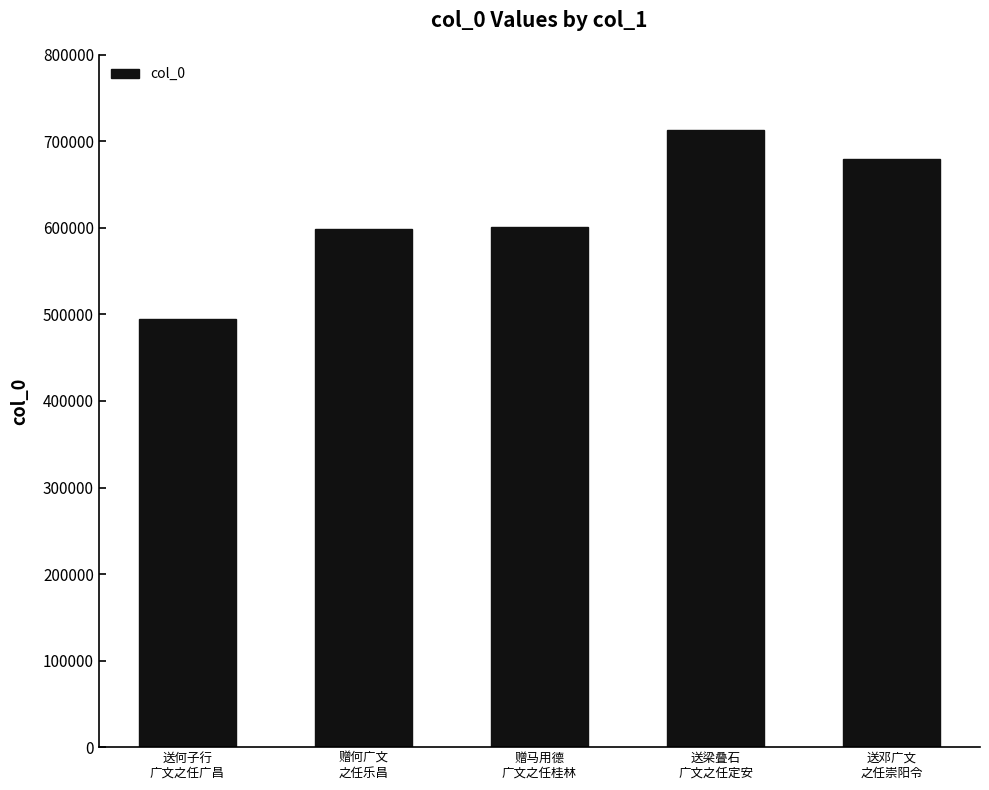

What is the average value?

617287